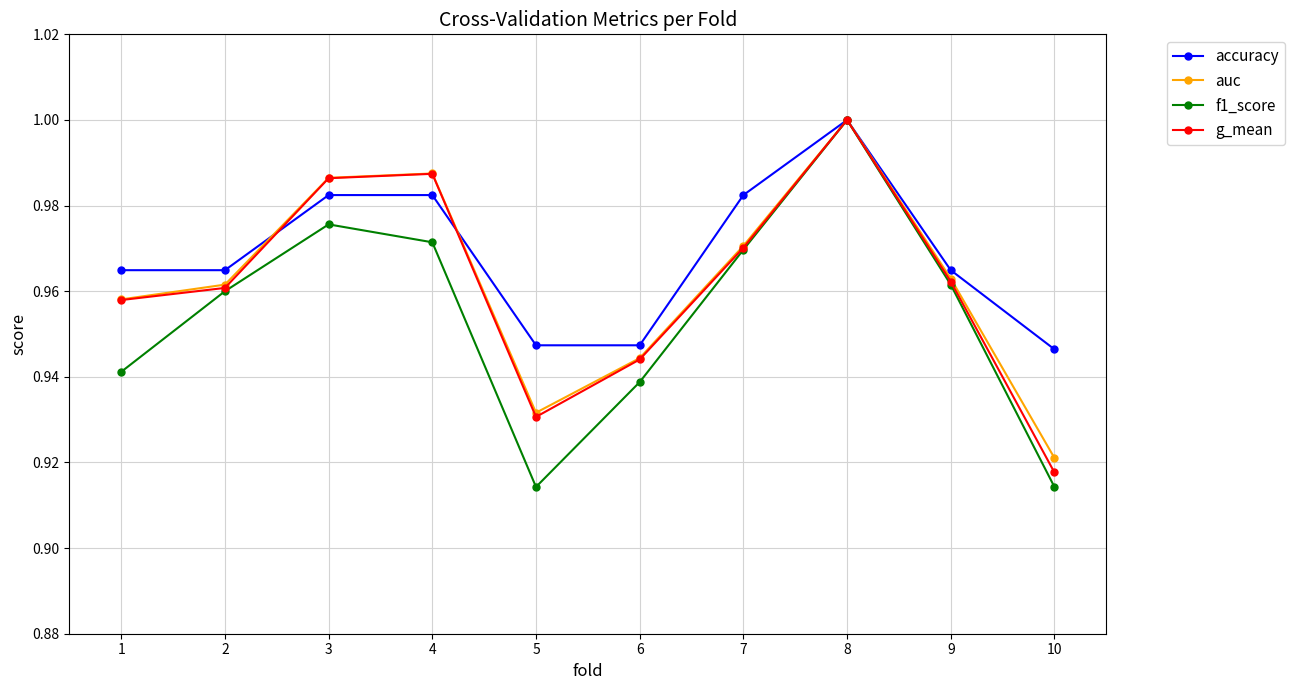

What is the difference between the maximum and second lowest values in the g_mean series?

0.1